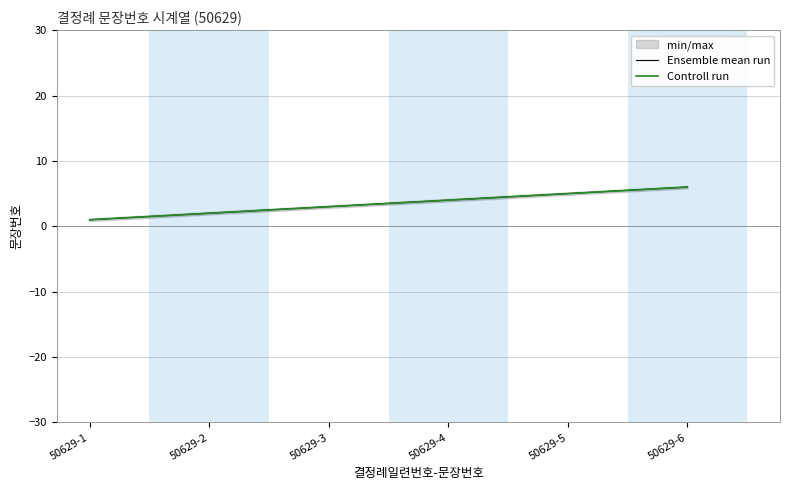

Reading left to right, transcribe all the data shown in this chart.

Ensemble mean run: 50629-1=1	50629-2=2	50629-3=3	50629-4=4	50629-5=5	50629-6=6
Controll run: 50629-1=1	50629-2=2	50629-3=3	50629-4=4	50629-5=5	50629-6=6